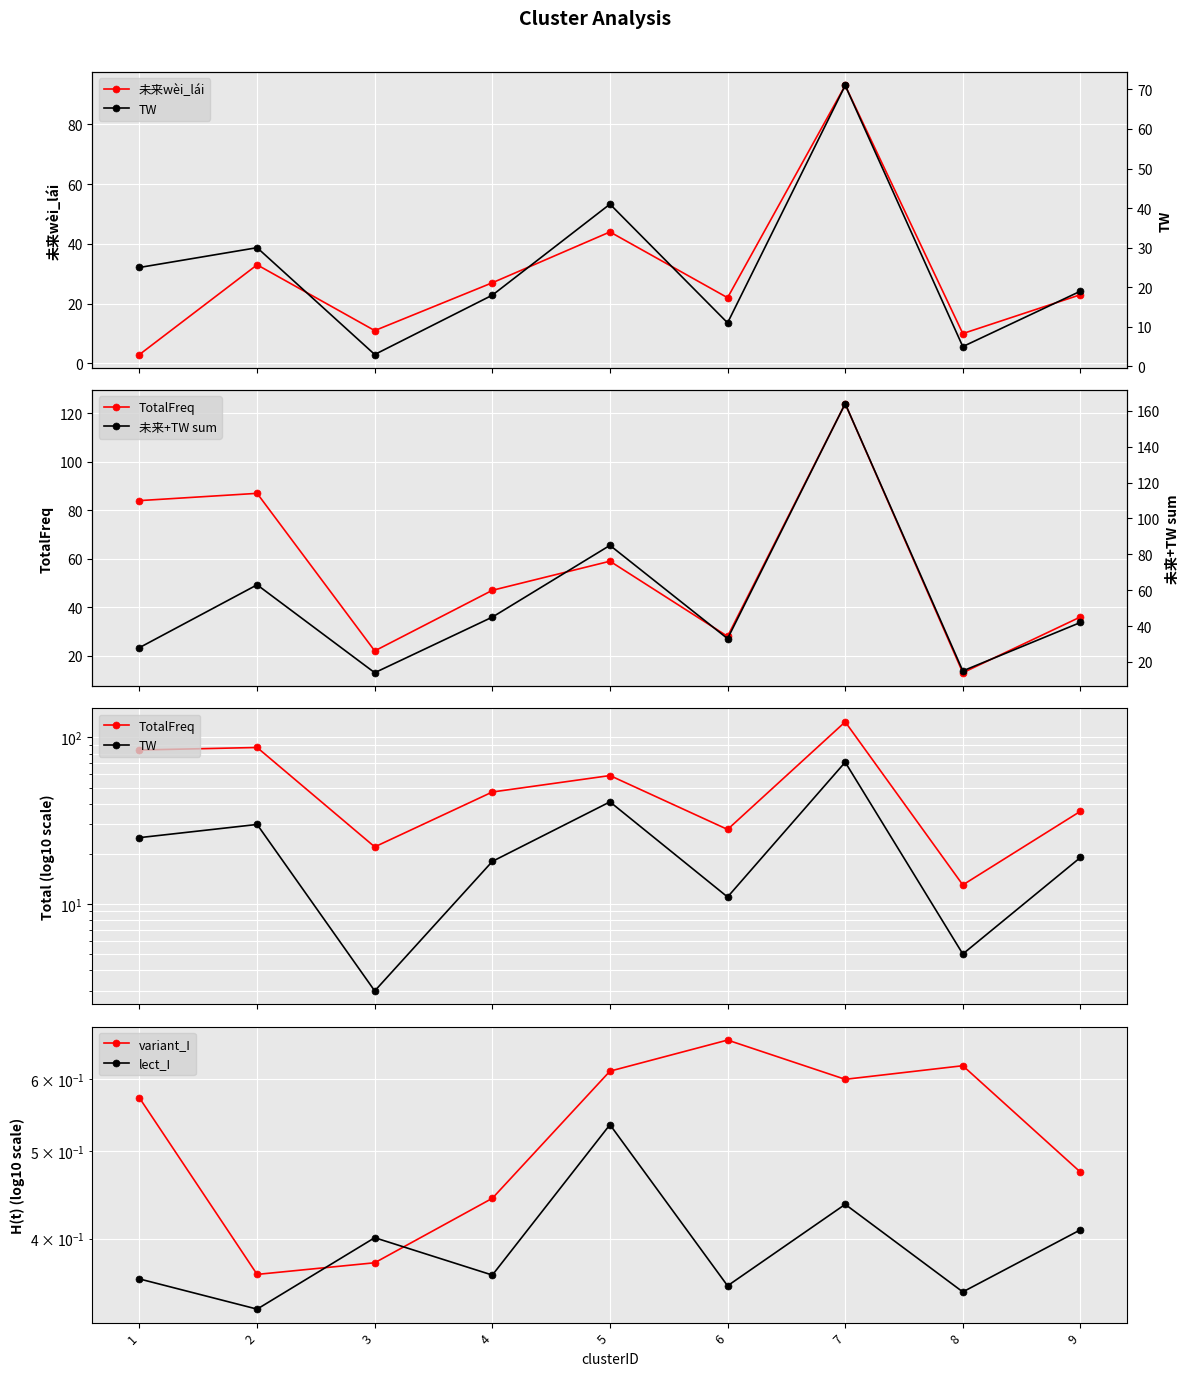

Which series has the widest spread of values?

未来+TW sum